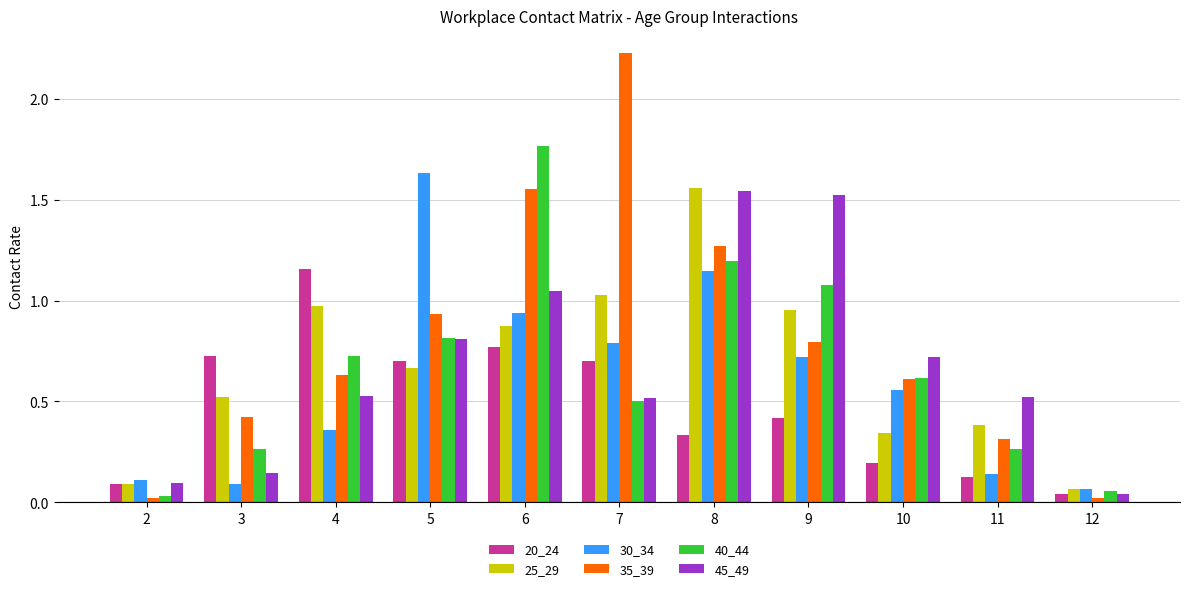

Which series changed the most between 10 and 11?

30_34